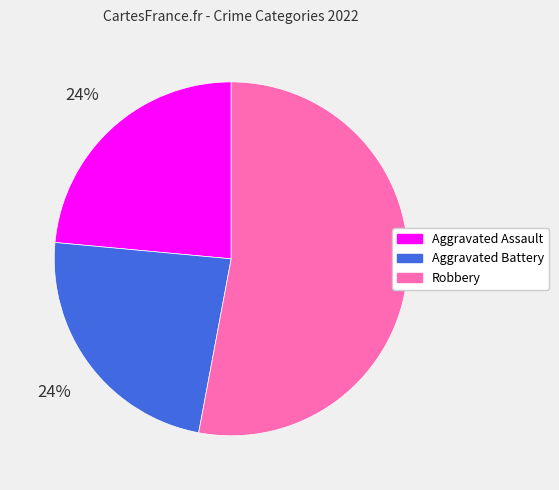

To the nearest percent, what is the average slice percentage?

33%